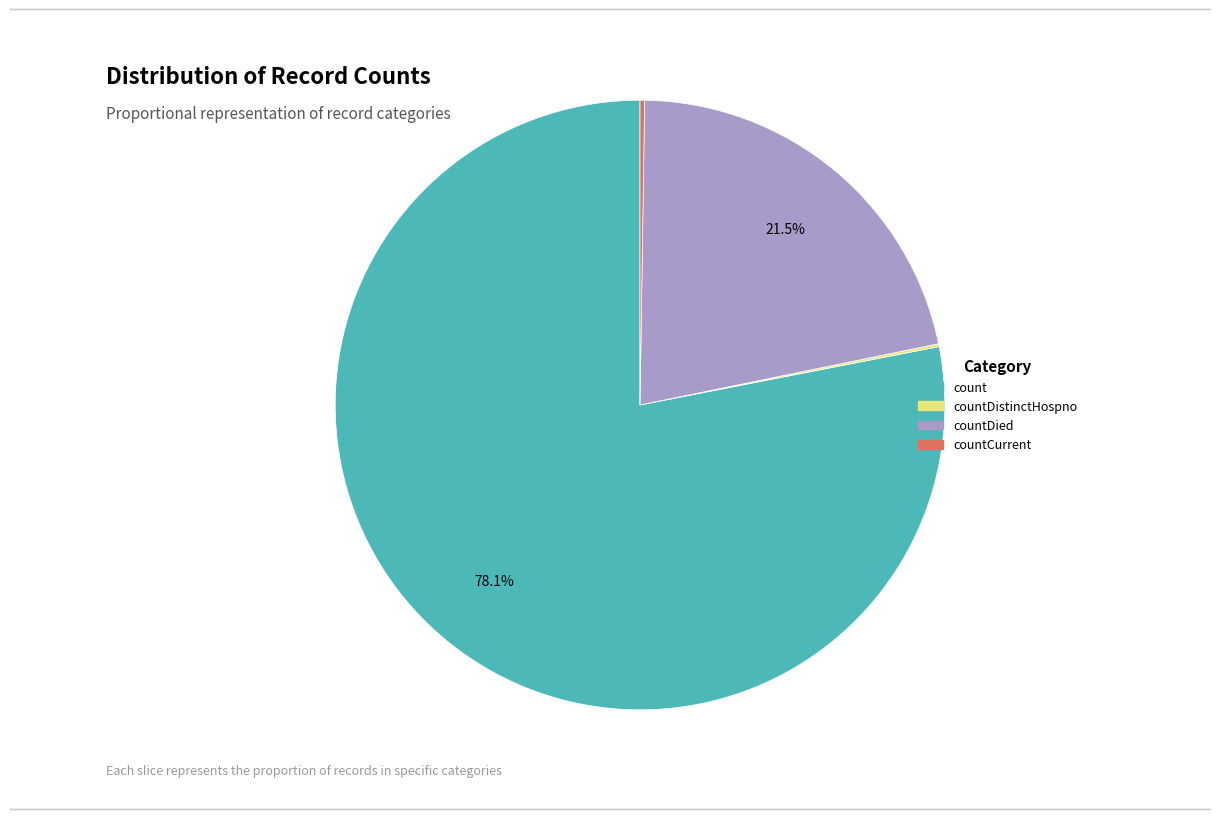

Is there a majority slice in this chart?

Yes